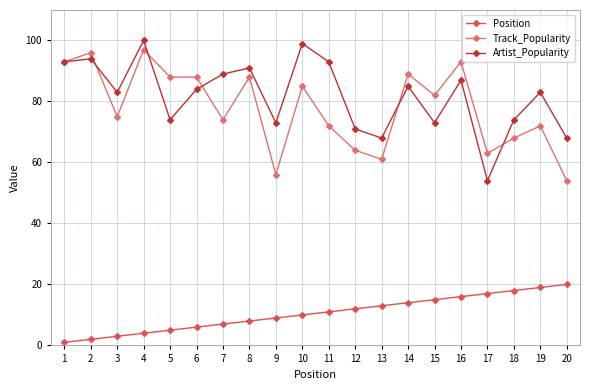

At which category is the sum across all series the highest?

4